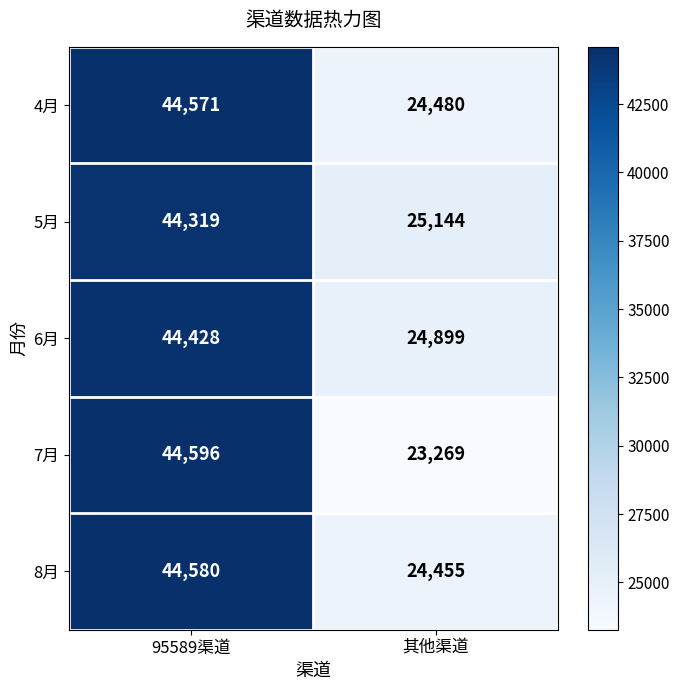

Is it true that 4月 equals 74401 at 95589渠道?

False